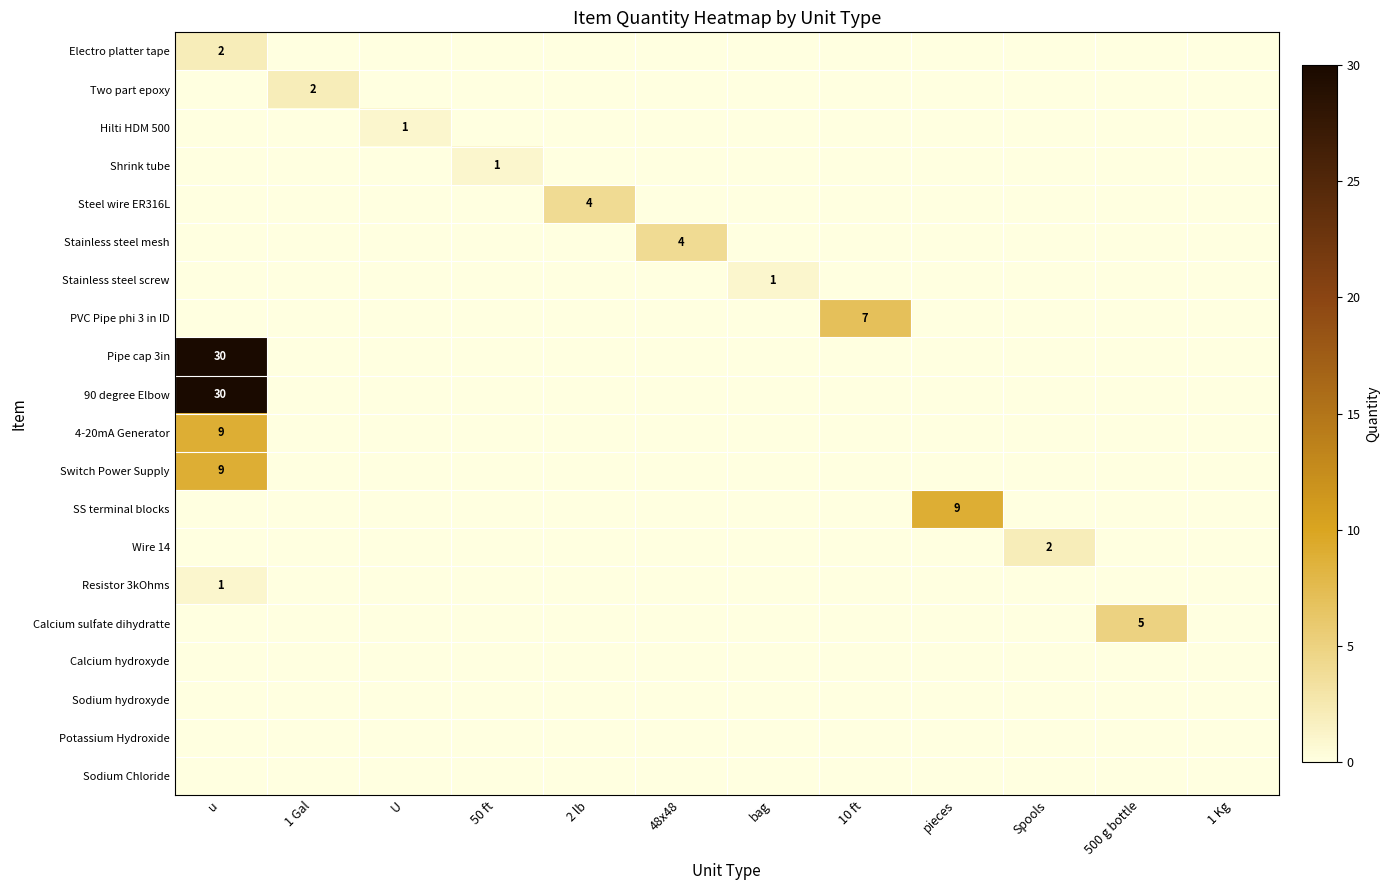

The Switch Power Supply series shows -3 at U. True or false?

False